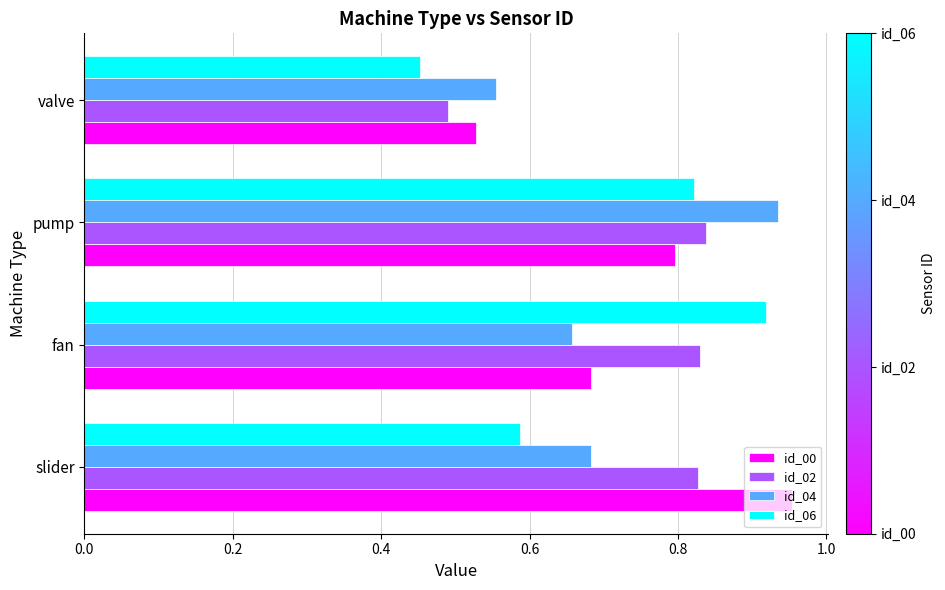

What is the difference between the maximum and minimum values in the id_04 series?

0.4